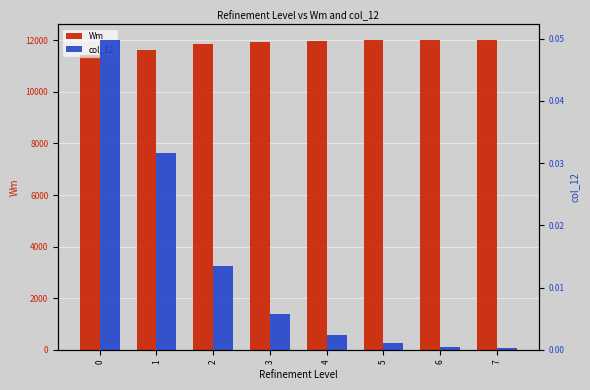

How many categories are shown in the chart?

8